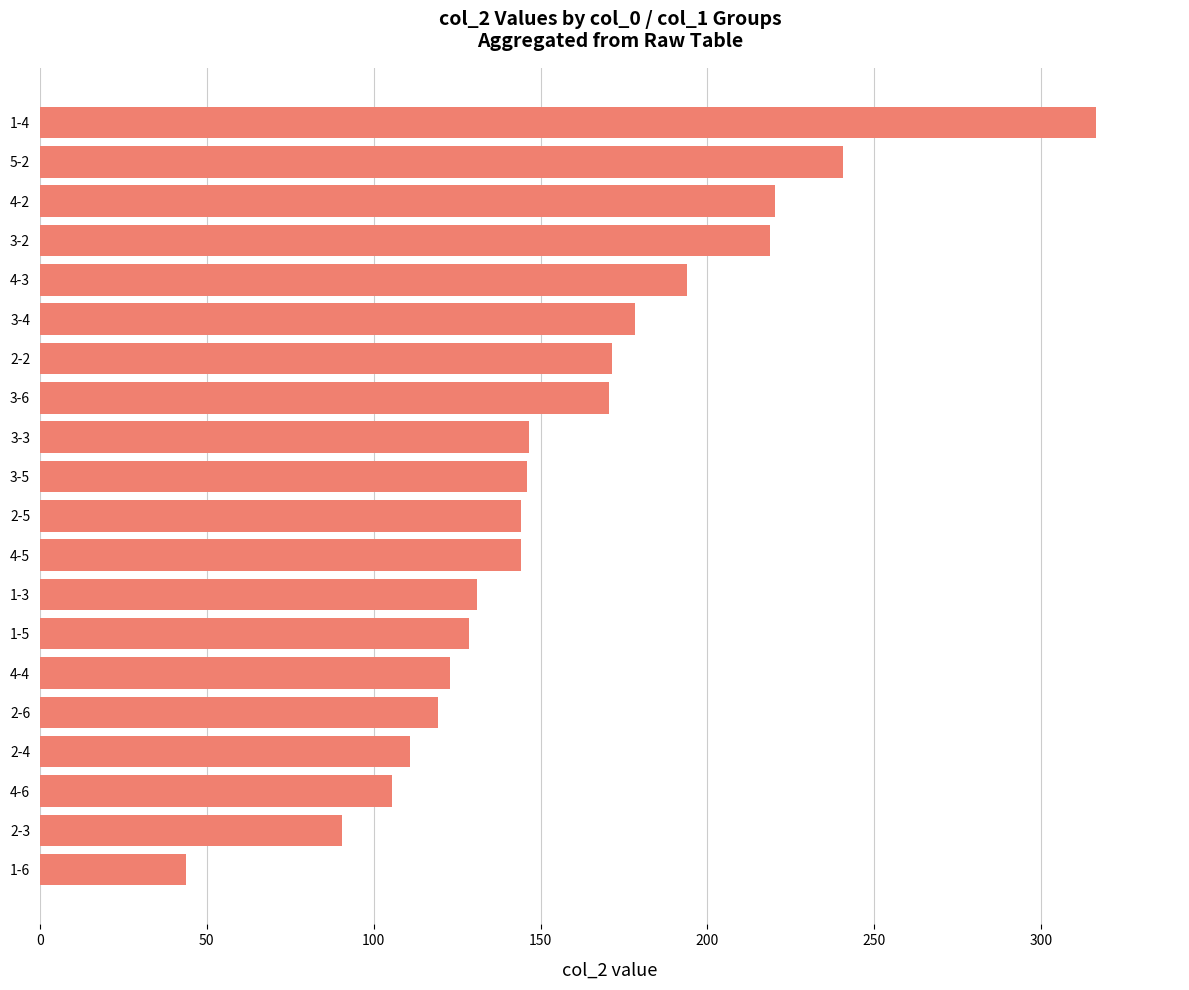

How many series are shown in this chart?

1